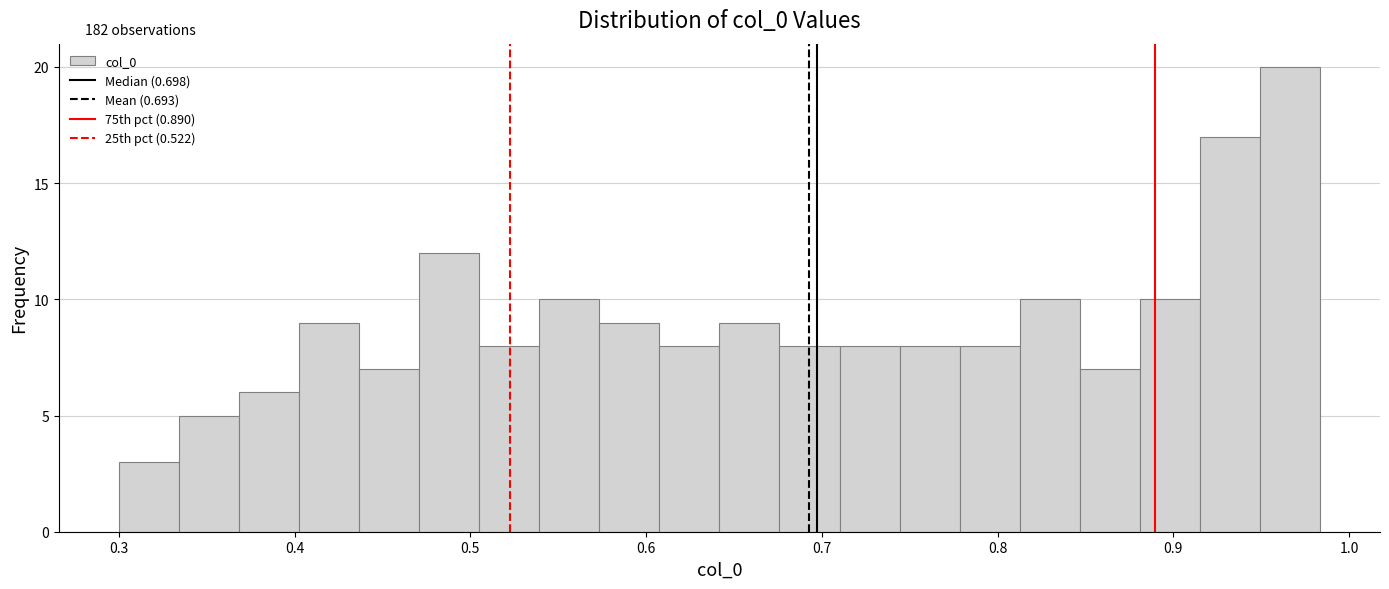

Read against the x-axis, roughly where is the centre of the tallest bar?

0.97